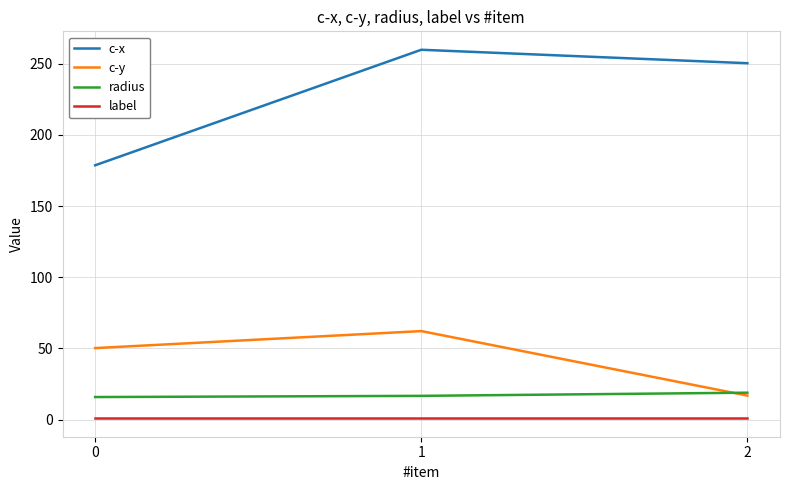

Does the chart have visible grid lines?

Yes